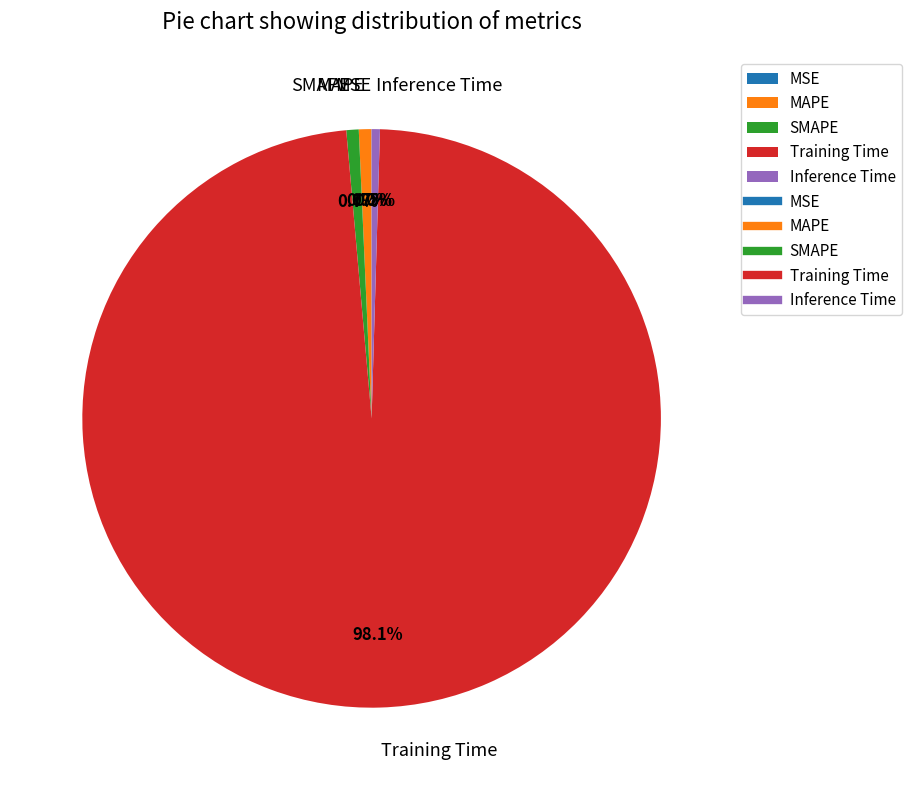

Which slice is the largest?

Training Time